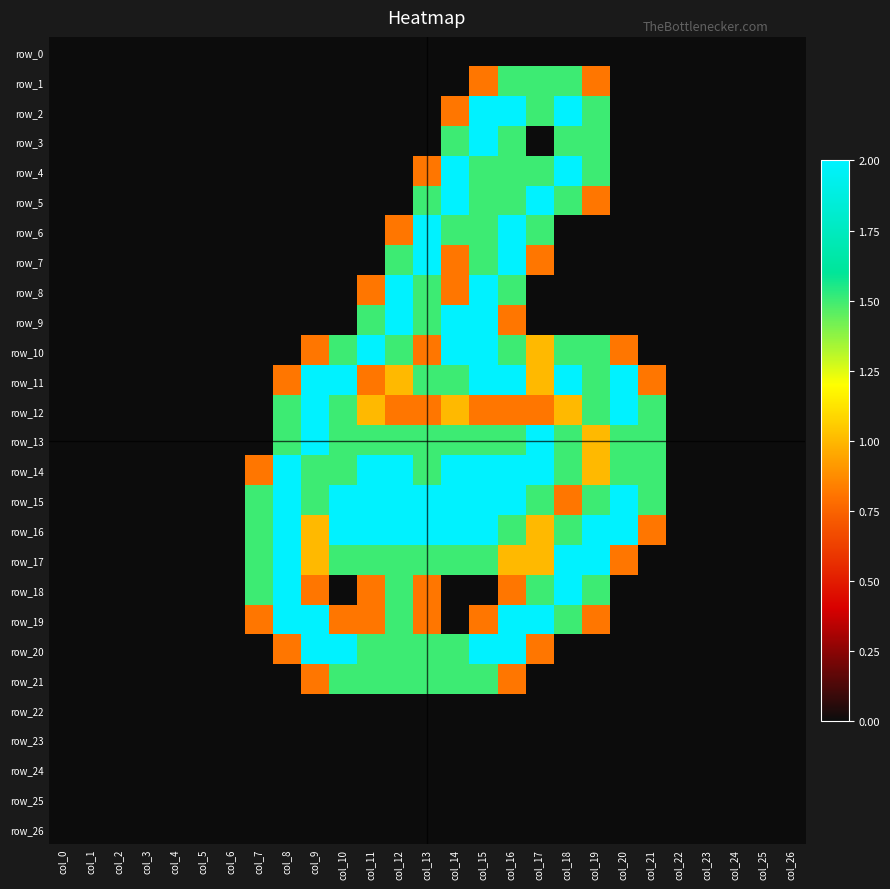

Rank the categories by row_9 value from highest to lowest.

col_12, col_14, col_15, col_11, col_13, col_16, col_0, col_1, col_2, col_3, col_4, col_5, col_6, col_7, col_8, col_9, col_10, col_17, col_18, col_19, col_20, col_21, col_22, col_23, col_24, col_25, col_26